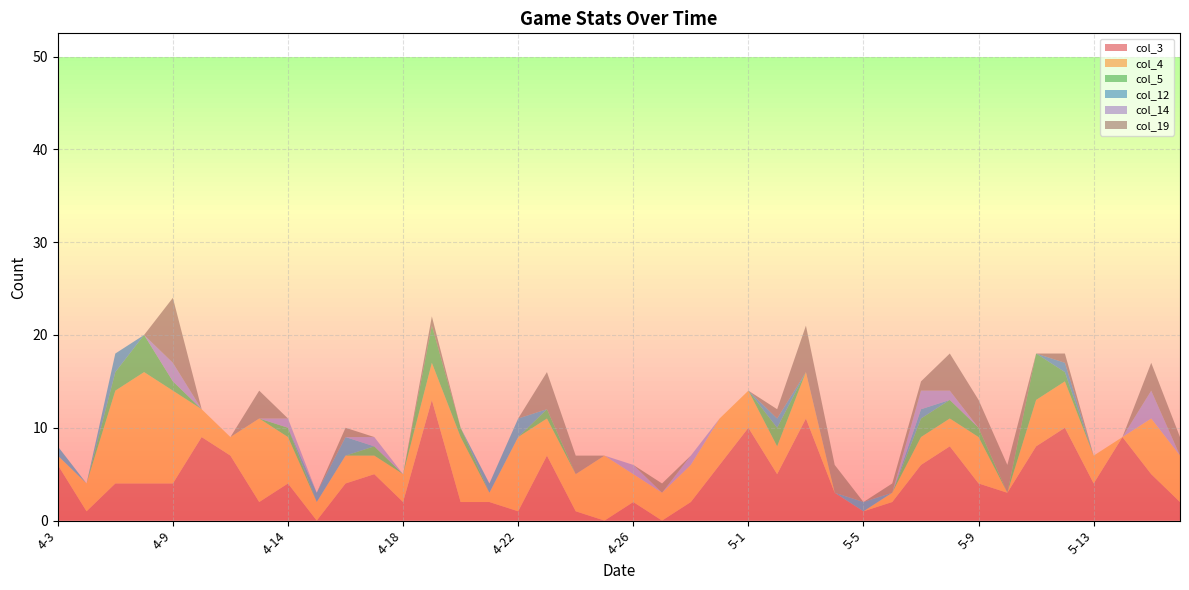

Reading left to right, transcribe all the data shown in this chart.

col_3: 4-3=6	4-4=1	4-7=4	4-8=4	4-9=4	4-11=9	4-12=7	4-13=2	4-14=4	4-15=0	4-16=4	4-17=5	4-18=2	4-19=13	4-20=2	4-21=2	4-22=1	4-23=7	4-24=1	4-25=0	4-26=2	4-28=0	4-29=2	4-30=6	5-1=10	5-2=5	5-3=11	5-4=3	5-5=1	5-6=2	5-7=6	5-8=8	5-9=4	5-10=3	5-11=8	5-12=10	5-13=4	5-14=9	5-15=5	5-16=2
col_4: 4-3=1	4-4=3	4-7=10	4-8=12	4-9=10	4-11=3	4-12=2	4-13=9	4-14=5	4-15=2	4-16=3	4-17=2	4-18=3	4-19=4	4-20=7	4-21=1	4-22=8	4-23=4	4-24=4	4-25=7	4-26=3	4-28=3	4-29=4	4-30=5	5-1=4	5-2=3	5-3=5	5-4=0	5-5=0	5-6=1	5-7=3	5-8=3	5-9=5	5-10=0	5-11=5	5-12=5	5-13=3	5-14=0	5-15=6	5-16=5
col_5: 4-3=0	4-4=0	4-7=2	4-8=4	4-9=1	4-11=0	4-12=0	4-13=0	4-14=1	4-15=0	4-16=0	4-17=1	4-18=0	4-19=4	4-20=1	4-21=0	4-22=0	4-23=1	4-24=0	4-25=0	4-26=0	4-28=0	4-29=0	4-30=0	5-1=0	5-2=2	5-3=0	5-4=0	5-5=0	5-6=0	5-7=2	5-8=2	5-9=1	5-10=0	5-11=5	5-12=1	5-13=0	5-14=0	5-15=0	5-16=0
col_12: 4-3=1	4-4=0	4-7=2	4-8=0	4-9=0	4-11=0	4-12=0	4-13=0	4-14=0	4-15=1	4-16=2	4-17=0	4-18=0	4-19=0	4-20=0	4-21=1	4-22=2	4-23=0	4-24=0	4-25=0	4-26=0	4-28=0	4-29=0	4-30=0	5-1=0	5-2=1	5-3=0	5-4=0	5-5=1	5-6=0	5-7=1	5-8=0	5-9=0	5-10=0	5-11=0	5-12=1	5-13=0	5-14=0	5-15=0	5-16=0
col_14: 4-3=0	4-4=0	4-7=0	4-8=0	4-9=2	4-11=0	4-12=0	4-13=0	4-14=1	4-15=0	4-16=0	4-17=1	4-18=0	4-19=0	4-20=0	4-21=0	4-22=0	4-23=0	4-24=0	4-25=0	4-26=1	4-28=0	4-29=1	4-30=0	5-1=0	5-2=0	5-3=0	5-4=0	5-5=0	5-6=0	5-7=2	5-8=1	5-9=0	5-10=0	5-11=0	5-12=0	5-13=0	5-14=0	5-15=3	5-16=0
col_19: 4-3=0	4-4=0	4-7=0	4-8=0	4-9=7	4-11=0	4-12=0	4-13=3	4-14=0	4-15=0	4-16=1	4-17=0	4-18=0	4-19=1	4-20=0	4-21=0	4-22=0	4-23=4	4-24=2	4-25=0	4-26=0	4-28=1	4-29=0	4-30=0	5-1=0	5-2=1	5-3=5	5-4=3	5-5=0	5-6=1	5-7=1	5-8=4	5-9=3	5-10=3	5-11=0	5-12=1	5-13=0	5-14=0	5-15=3	5-16=2